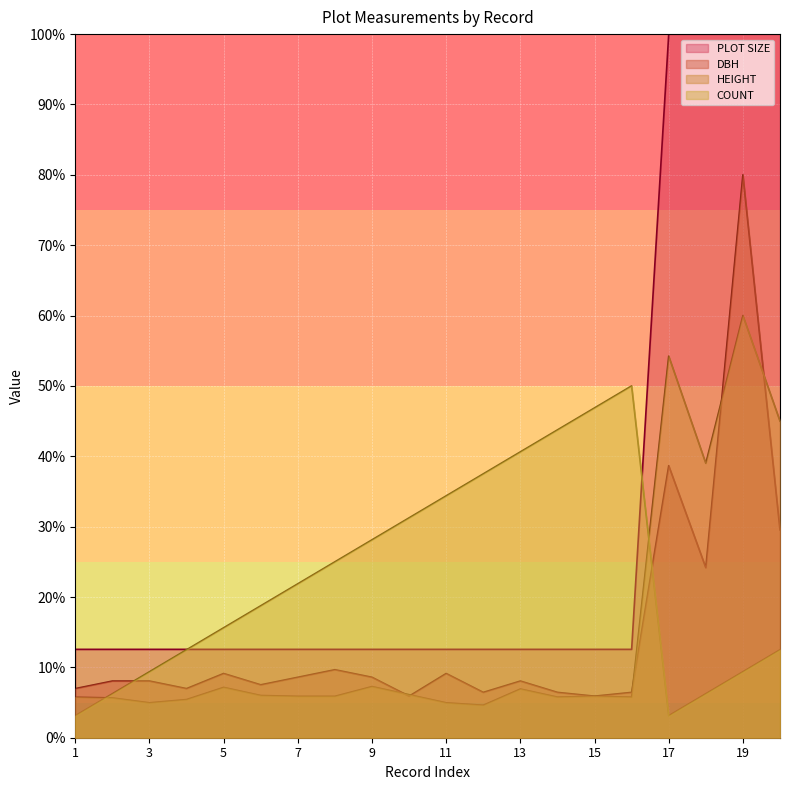

Which series ends up on top after the final intersection of DBH and HEIGHT?

HEIGHT